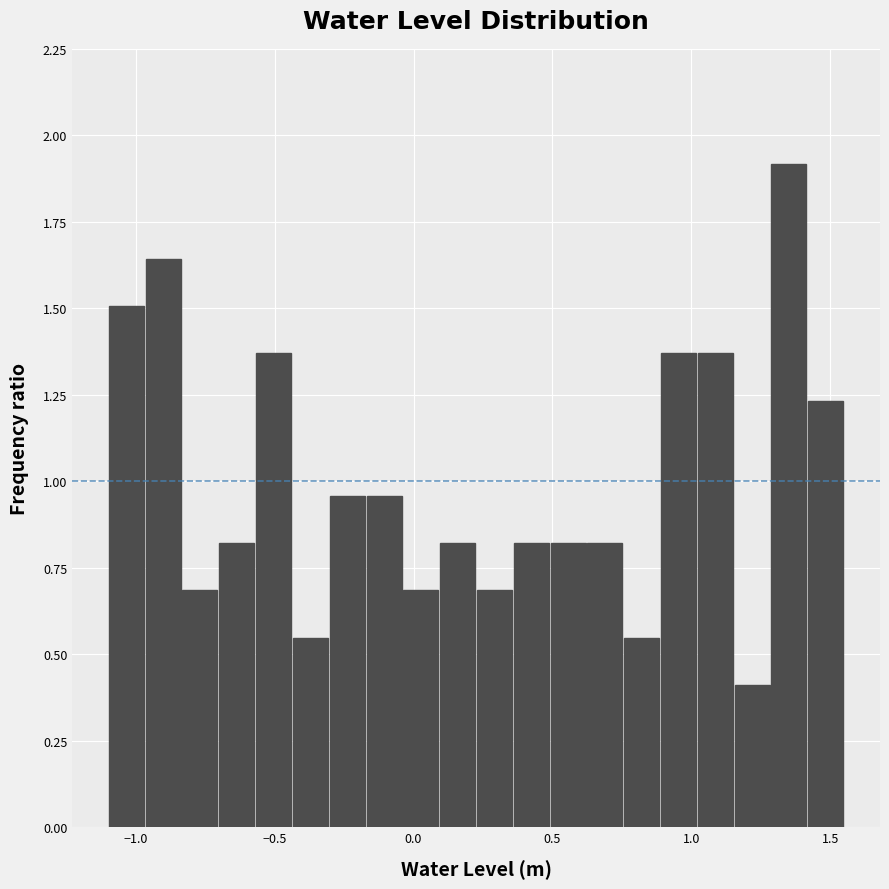

Read against the x-axis, roughly where is the centre of the tallest bar?

1.35